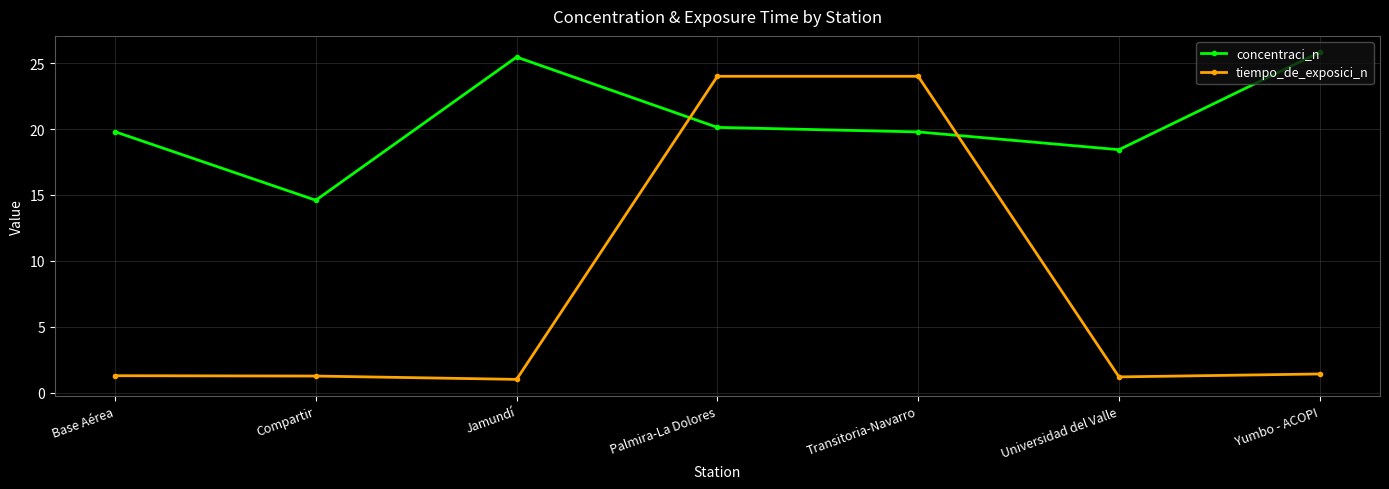

Rank the series by their maximum value, from highest to lowest.

concentraci_n, tiempo_de_exposici_n